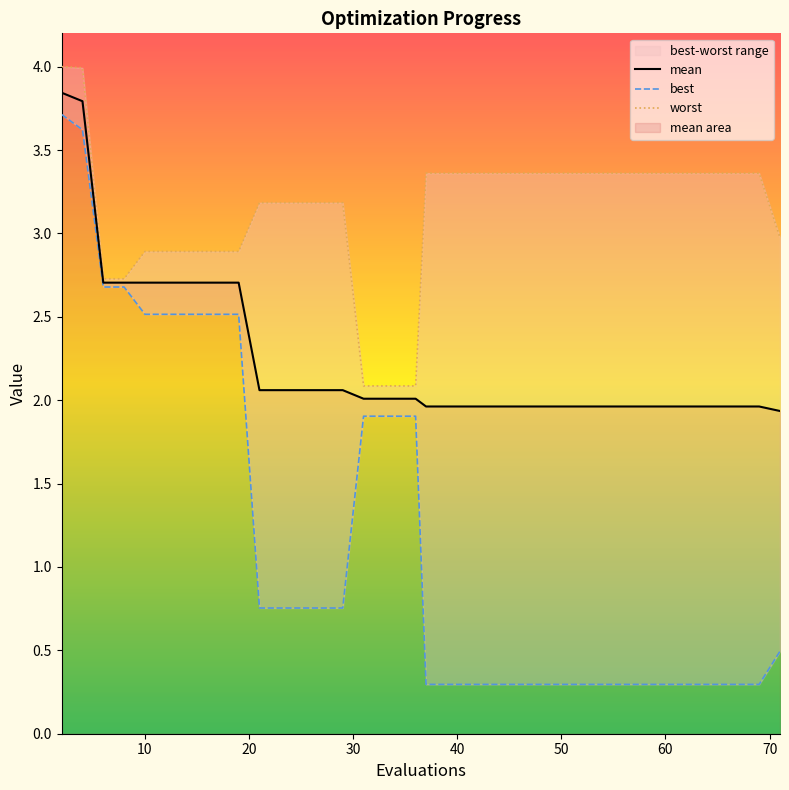

How many lines are shown in the chart?

3